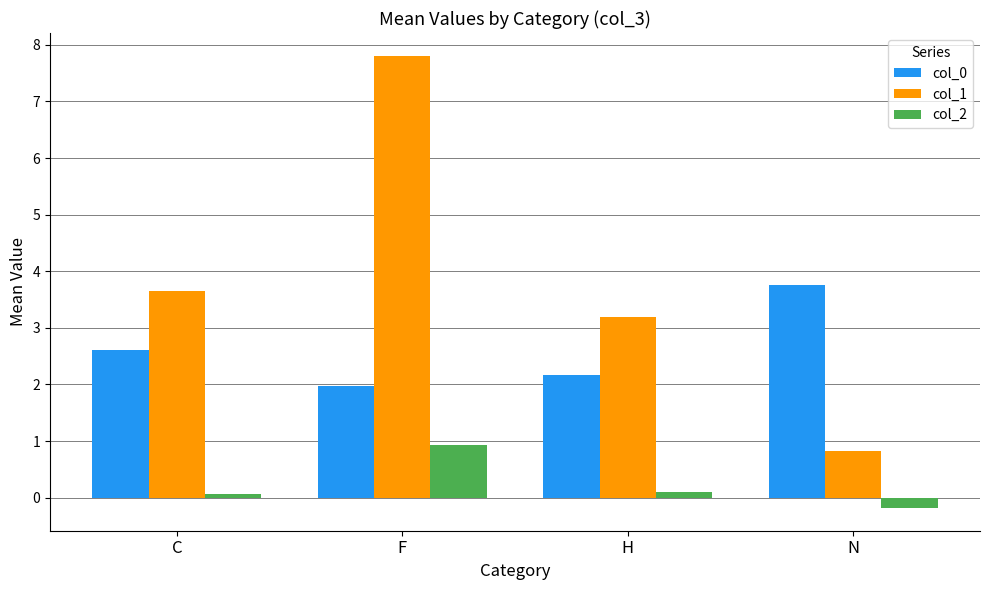

Which label corresponds to the largest value in the chart?

F